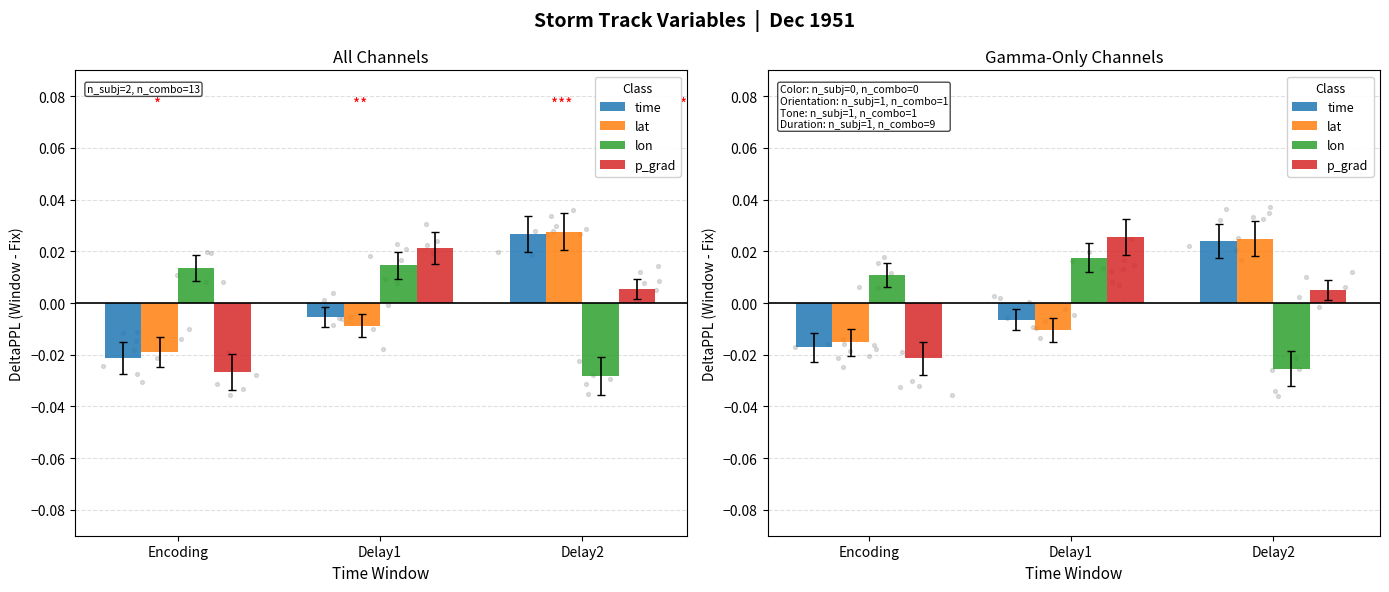

At how many categories does at least one series exceed 0?

3